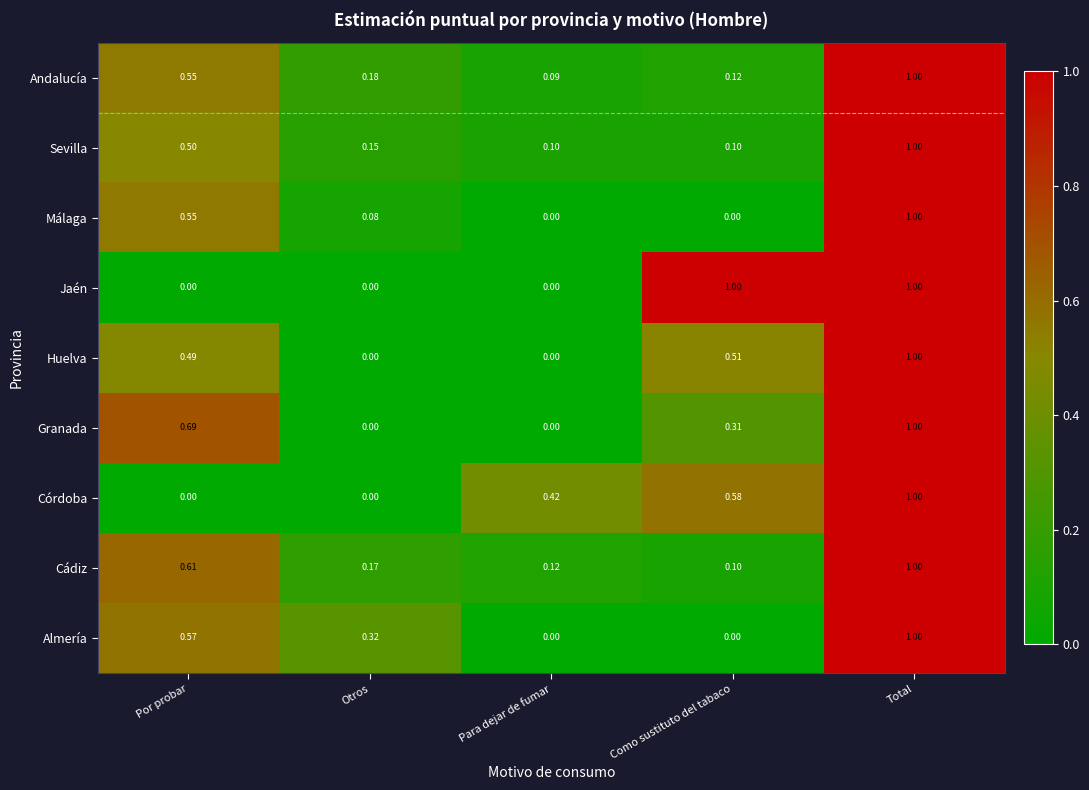

Is the value of Jaén at Por probar greater than the value of Granada at Total?

No